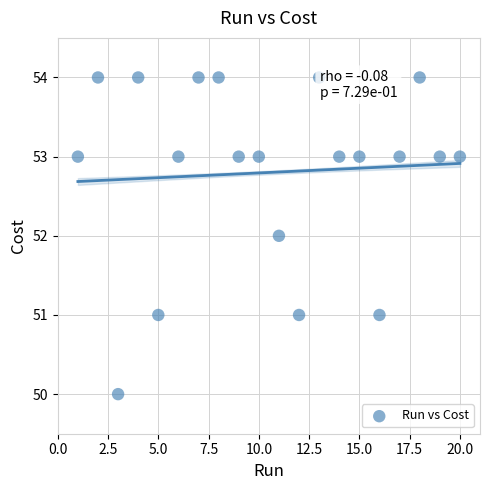

What is the range of X values (max minus min)?

19.0